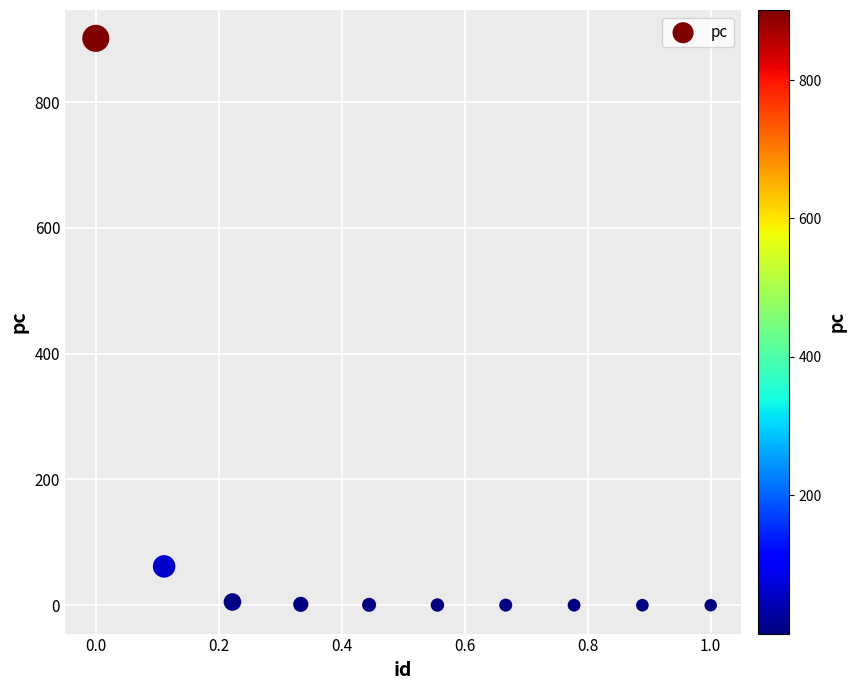

What is the average Y value?

97.1